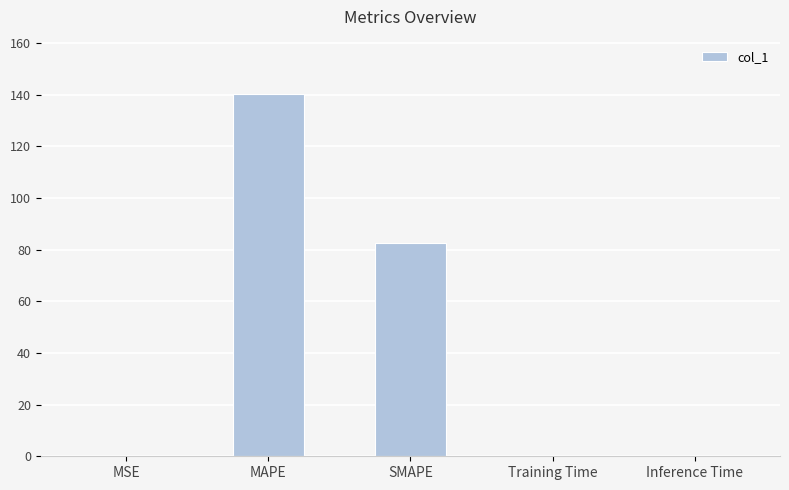

True or false: the data shows 0.1 at Inference Time.

True